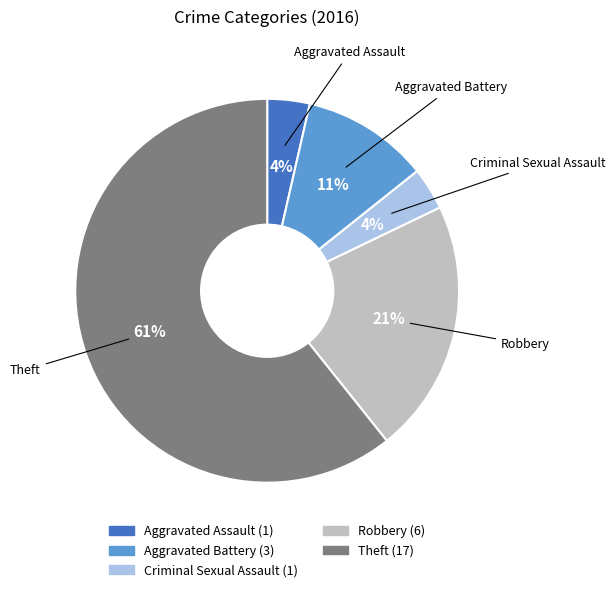

Which has a higher value, Robbery or Criminal Sexual Assault?

Robbery